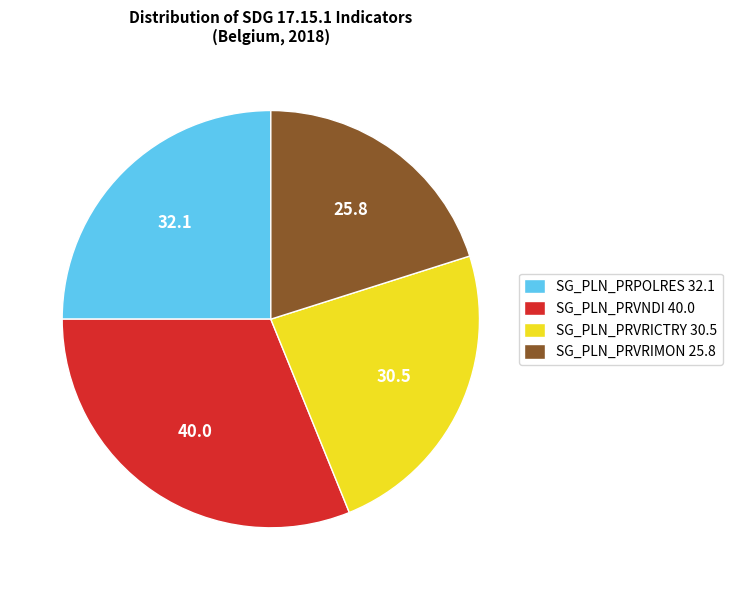

Is there a majority slice in this chart?

No